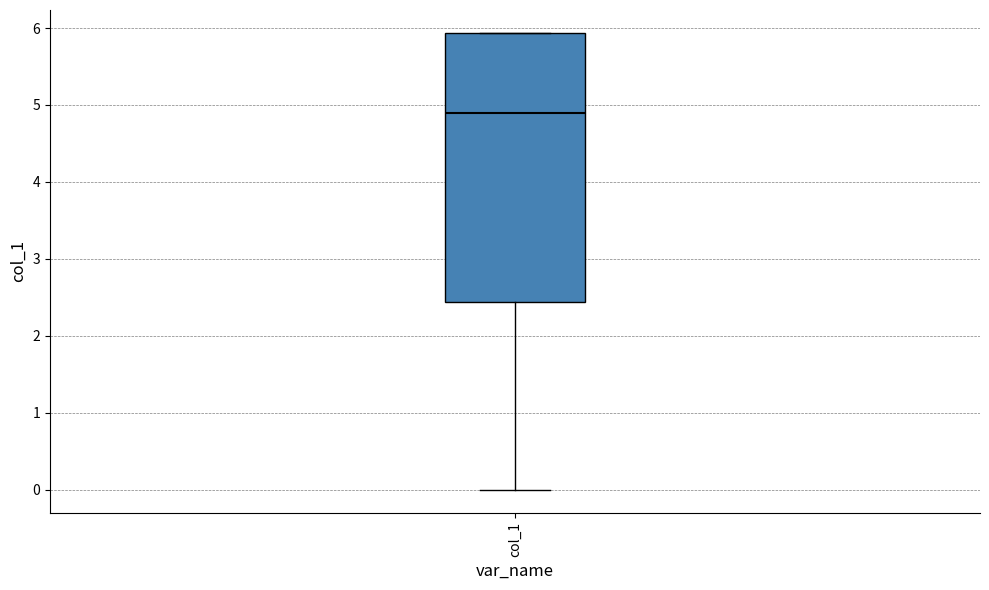

Read this box plot against the y-axis: the position of the median line, the range covered by the box, and the ends of both whiskers. The values are not printed on the chart, so give them approximately, as read against the axis.

median 4.9, box 2.4 to 5.9, whiskers 0.0 to 5.9